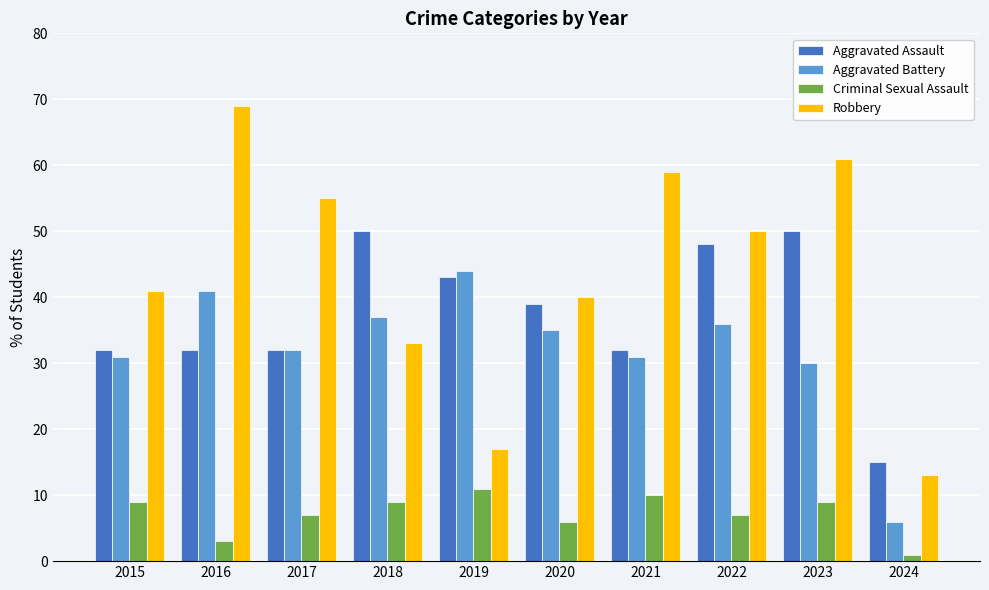

What is the difference between the maximum and minimum values in the Criminal Sexual Assault series?

10